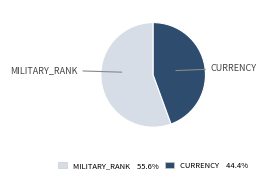

Which category has the biggest portion of the pie?

MILITARY_RANK